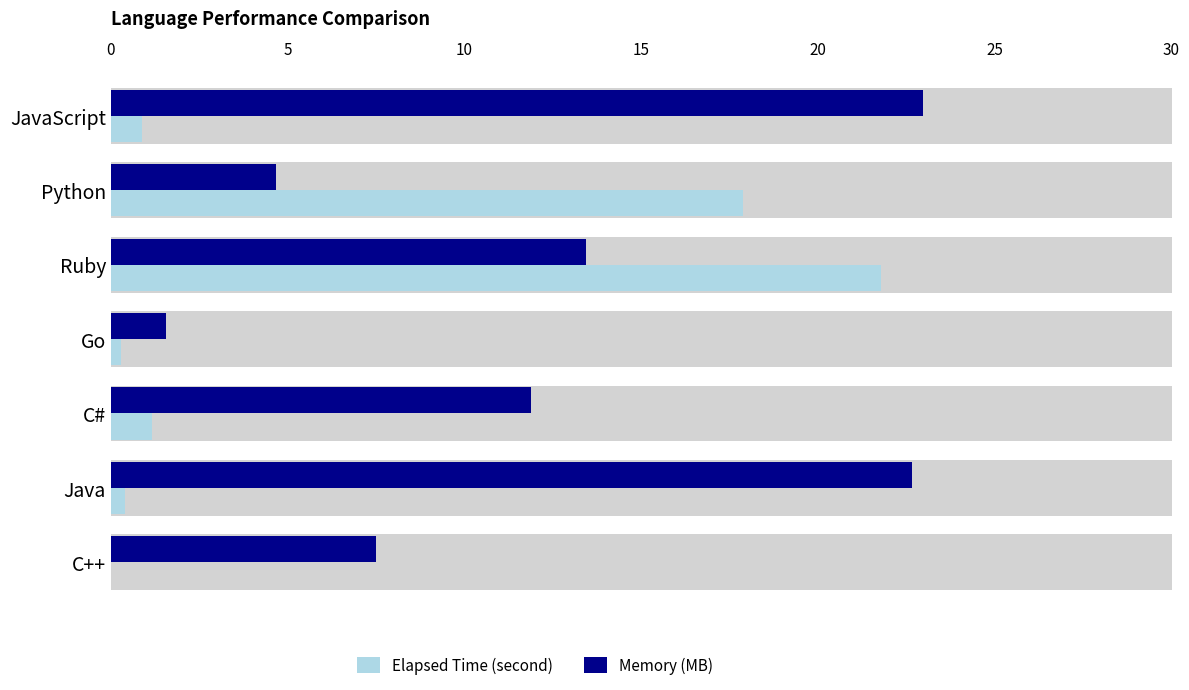

Reading left to right, transcribe all the data shown in this chart.

Elapsed Time (second): 0.0	0.4	1.2	0.3	21.8	17.9	0.9
Memory (MB): 7.5	22.7	11.9	1.6	13.4	4.7	23.0